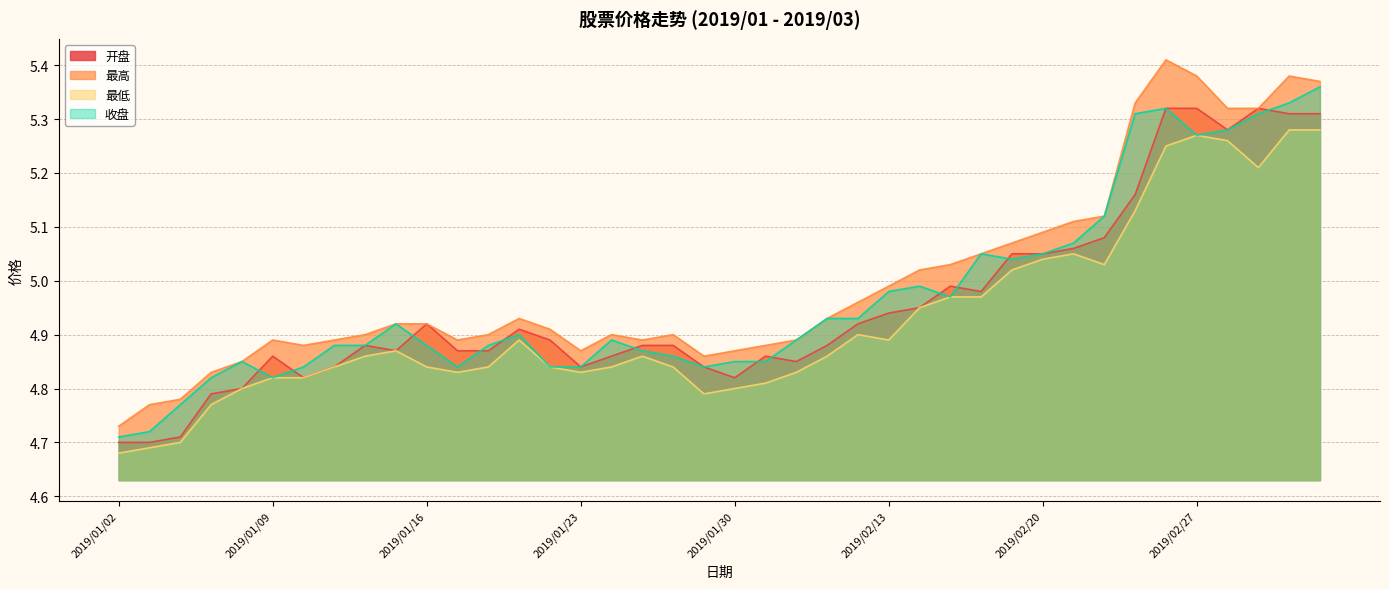

Reading left to right, list all the values displayed in this chart.

开盘: 2019/01/02=4.7	2019/01/03=4.7	2019/01/04=4.7	2019/01/07=4.8	2019/01/08=4.8	2019/01/09=4.9	2019/01/10=4.8	2019/01/11=4.8	2019/01/14=4.9	2019/01/15=4.9	2019/01/16=4.9	2019/01/17=4.9	2019/01/18=4.9	2019/01/21=4.9	2019/01/22=4.9	2019/01/23=4.8	2019/01/24=4.9	2019/01/25=4.9	2019/01/28=4.9	2019/01/29=4.8	2019/01/30=4.8	2019/01/31=4.9	2019/02/01=4.8	2019/02/11=4.9	2019/02/12=4.9	2019/02/13=4.9	2019/02/14=5.0	2019/02/15=5.0	2019/02/18=5.0	2019/02/19=5.0	2019/02/20=5.0	2019/02/21=5.1	2019/02/22=5.1	2019/02/25=5.2	2019/02/26=5.3	2019/02/27=5.3	2019/02/28=5.3	2019/03/01=5.3	2019/03/04=5.3	2019/03/05=5.3
最高: 2019/01/02=4.7	2019/01/03=4.8	2019/01/04=4.8	2019/01/07=4.8	2019/01/08=4.8	2019/01/09=4.9	2019/01/10=4.9	2019/01/11=4.9	2019/01/14=4.9	2019/01/15=4.9	2019/01/16=4.9	2019/01/17=4.9	2019/01/18=4.9	2019/01/21=4.9	2019/01/22=4.9	2019/01/23=4.9	2019/01/24=4.9	2019/01/25=4.9	2019/01/28=4.9	2019/01/29=4.9	2019/01/30=4.9	2019/01/31=4.9	2019/02/01=4.9	2019/02/11=4.9	2019/02/12=5.0	2019/02/13=5.0	2019/02/14=5.0	2019/02/15=5.0	2019/02/18=5.0	2019/02/19=5.1	2019/02/20=5.1	2019/02/21=5.1	2019/02/22=5.1	2019/02/25=5.3	2019/02/26=5.4	2019/02/27=5.4	2019/02/28=5.3	2019/03/01=5.3	2019/03/04=5.4	2019/03/05=5.4
最低: 2019/01/02=4.7	2019/01/03=4.7	2019/01/04=4.7	2019/01/07=4.8	2019/01/08=4.8	2019/01/09=4.8	2019/01/10=4.8	2019/01/11=4.8	2019/01/14=4.9	2019/01/15=4.9	2019/01/16=4.8	2019/01/17=4.8	2019/01/18=4.8	2019/01/21=4.9	2019/01/22=4.8	2019/01/23=4.8	2019/01/24=4.8	2019/01/25=4.9	2019/01/28=4.8	2019/01/29=4.8	2019/01/30=4.8	2019/01/31=4.8	2019/02/01=4.8	2019/02/11=4.9	2019/02/12=4.9	2019/02/13=4.9	2019/02/14=5.0	2019/02/15=5.0	2019/02/18=5.0	2019/02/19=5.0	2019/02/20=5.0	2019/02/21=5.0	2019/02/22=5.0	2019/02/25=5.1	2019/02/26=5.2	2019/02/27=5.3	2019/02/28=5.3	2019/03/01=5.2	2019/03/04=5.3	2019/03/05=5.3
收盘: 2019/01/02=4.7	2019/01/03=4.7	2019/01/04=4.8	2019/01/07=4.8	2019/01/08=4.8	2019/01/09=4.8	2019/01/10=4.8	2019/01/11=4.9	2019/01/14=4.9	2019/01/15=4.9	2019/01/16=4.9	2019/01/17=4.8	2019/01/18=4.9	2019/01/21=4.9	2019/01/22=4.8	2019/01/23=4.8	2019/01/24=4.9	2019/01/25=4.9	2019/01/28=4.9	2019/01/29=4.8	2019/01/30=4.8	2019/01/31=4.8	2019/02/01=4.9	2019/02/11=4.9	2019/02/12=4.9	2019/02/13=5.0	2019/02/14=5.0	2019/02/15=5.0	2019/02/18=5.0	2019/02/19=5.0	2019/02/20=5.0	2019/02/21=5.1	2019/02/22=5.1	2019/02/25=5.3	2019/02/26=5.3	2019/02/27=5.3	2019/02/28=5.3	2019/03/01=5.3	2019/03/04=5.3	2019/03/05=5.4